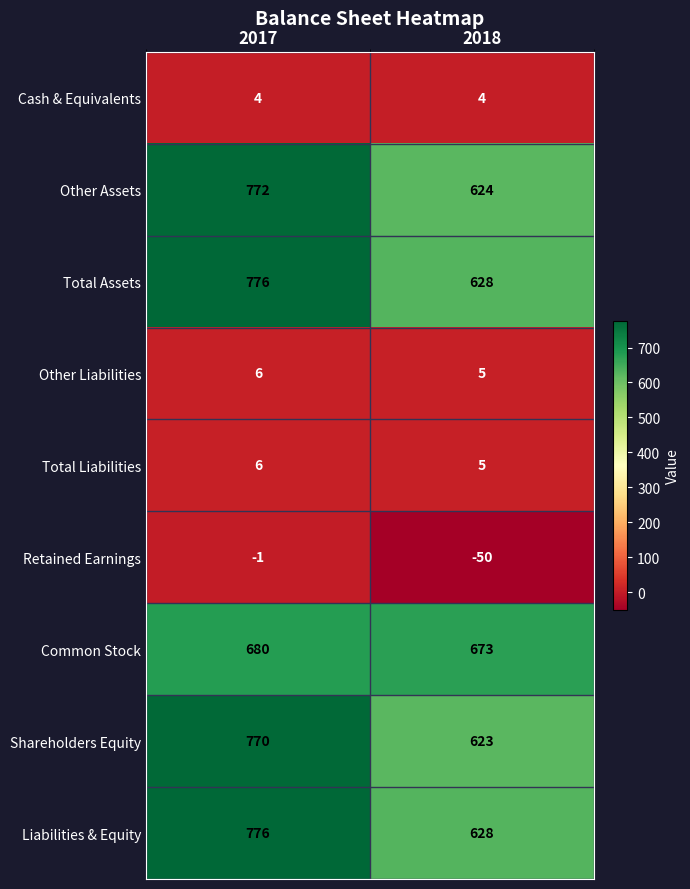

What is the difference between the highest and lowest values at 2017?

777